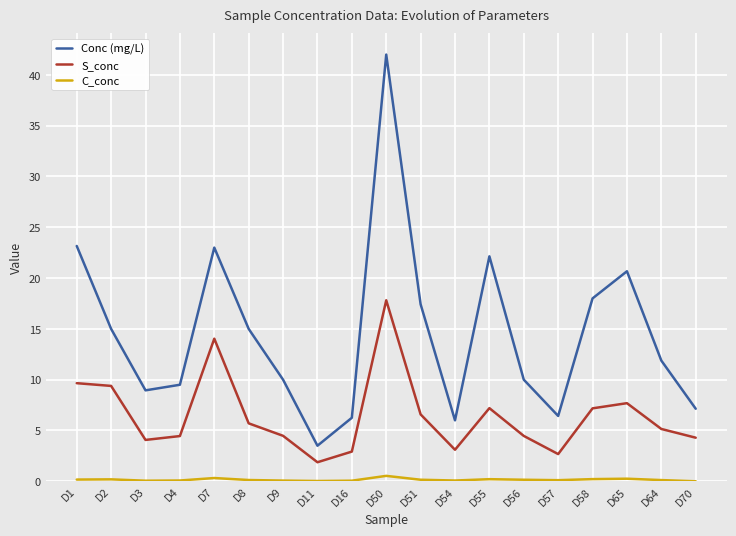

At which label does Conc (mg/L) first exceed 11?

D1